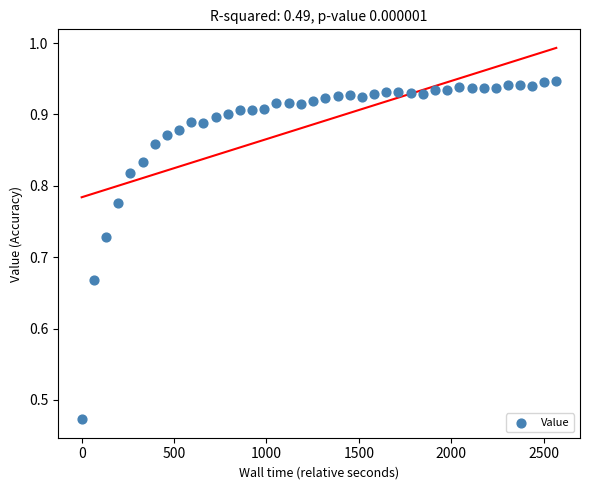

What is the range of X values (max minus min)?

2567.7